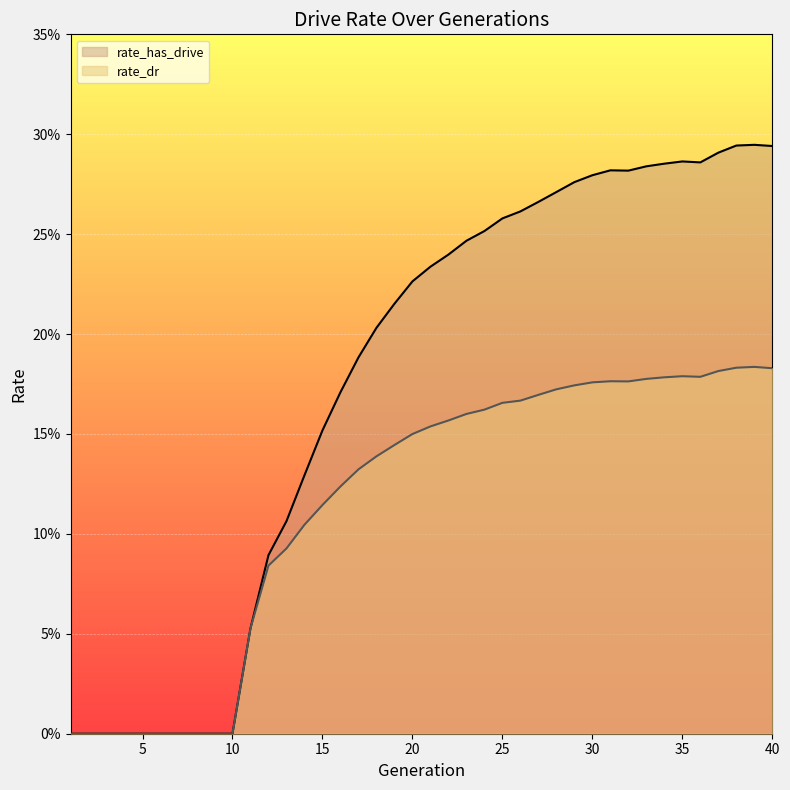

What is the difference between the second highest and second lowest values in the rate_has_drive series?

0.3